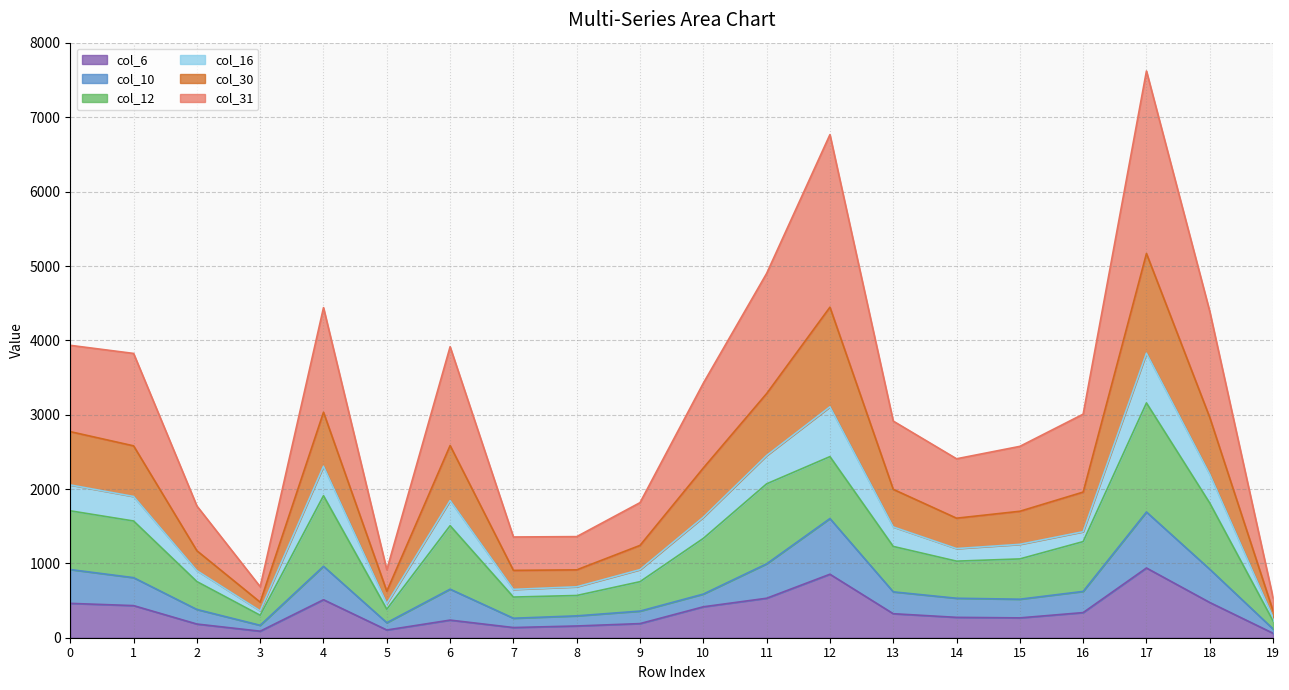

At which category is the sum across all series the highest?

17